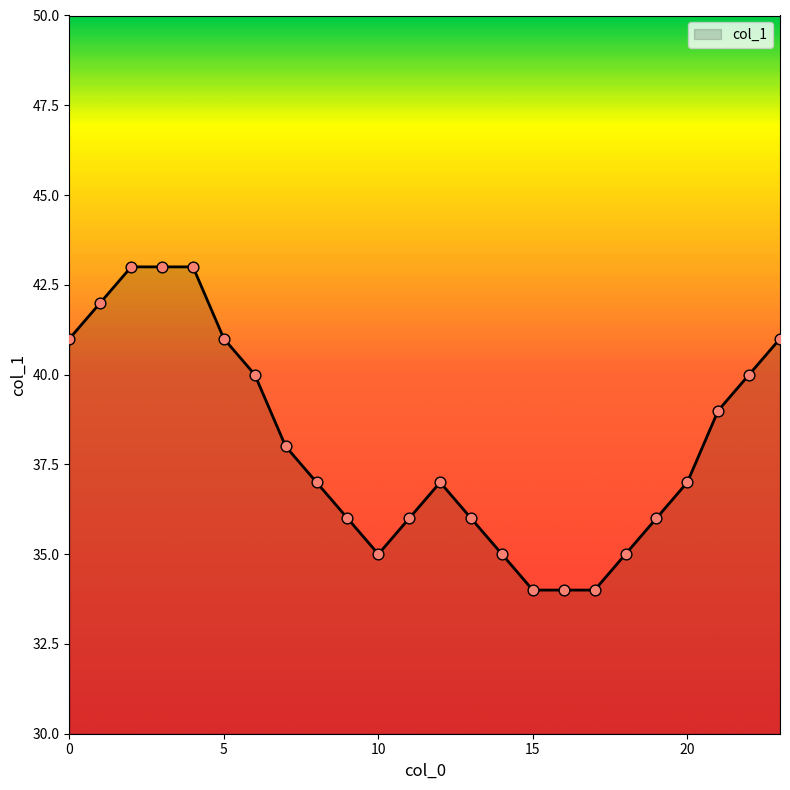

What is the maximum value shown in the chart?

43